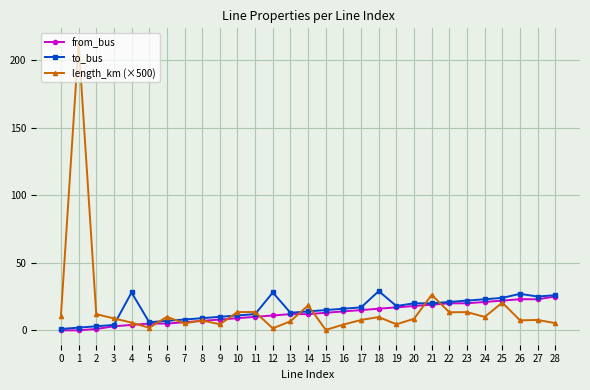

The value of length_km (×500) at 20 is 8.6. True or false?

True